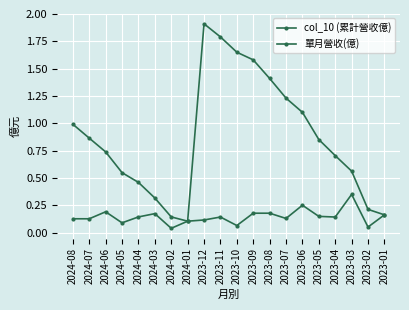

Rank the categories by 單月營收(億) value from highest to lowest.

2023-03, 2023-06, 2024-06, 2023-09, 2023-08, 2024-03, 2023-01, 2023-05, 2024-04, 2023-11, 2023-04, 2023-07, 2024-08, 2024-07, 2023-12, 2024-01, 2024-05, 2023-10, 2023-02, 2024-02